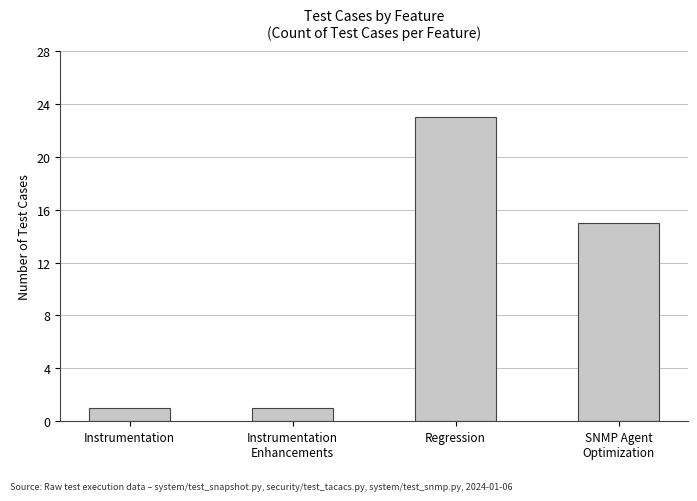

Does the chart contain stacked bars?

No